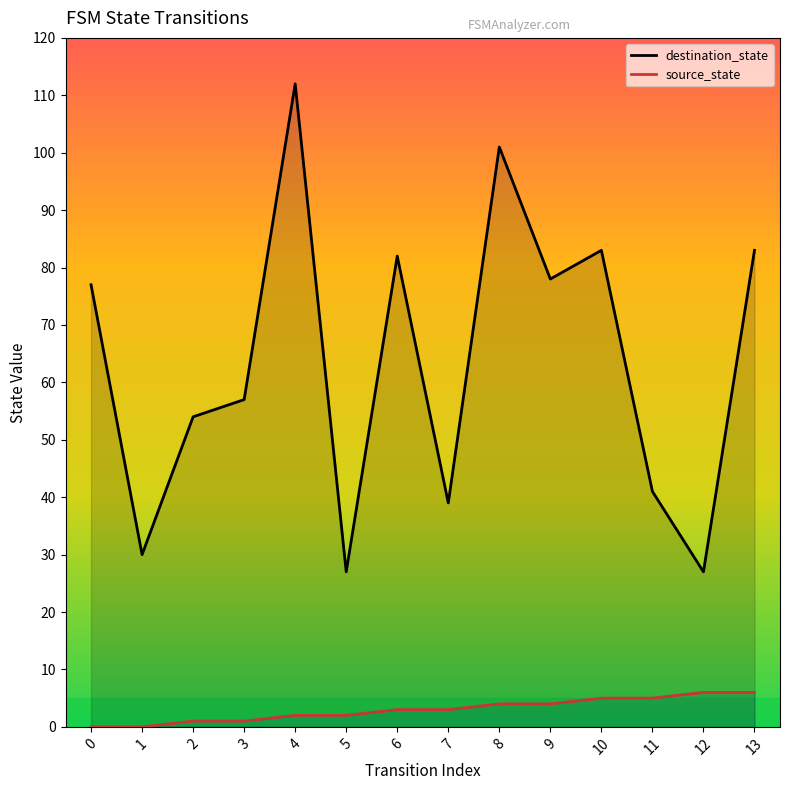

What is the sum of all source_state values?

42